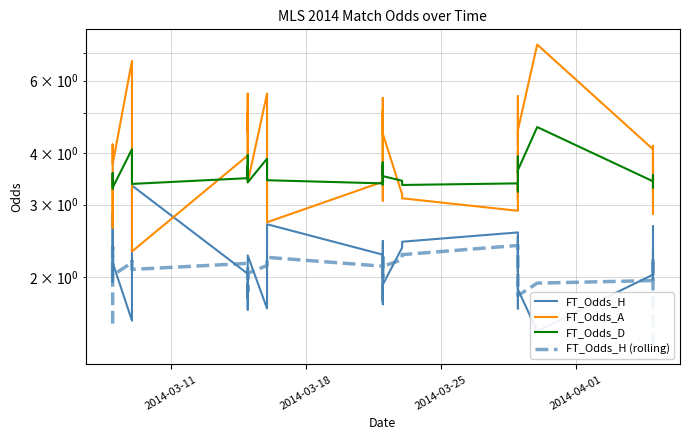

What is the average value of the FT_Odds_D series?

3.5